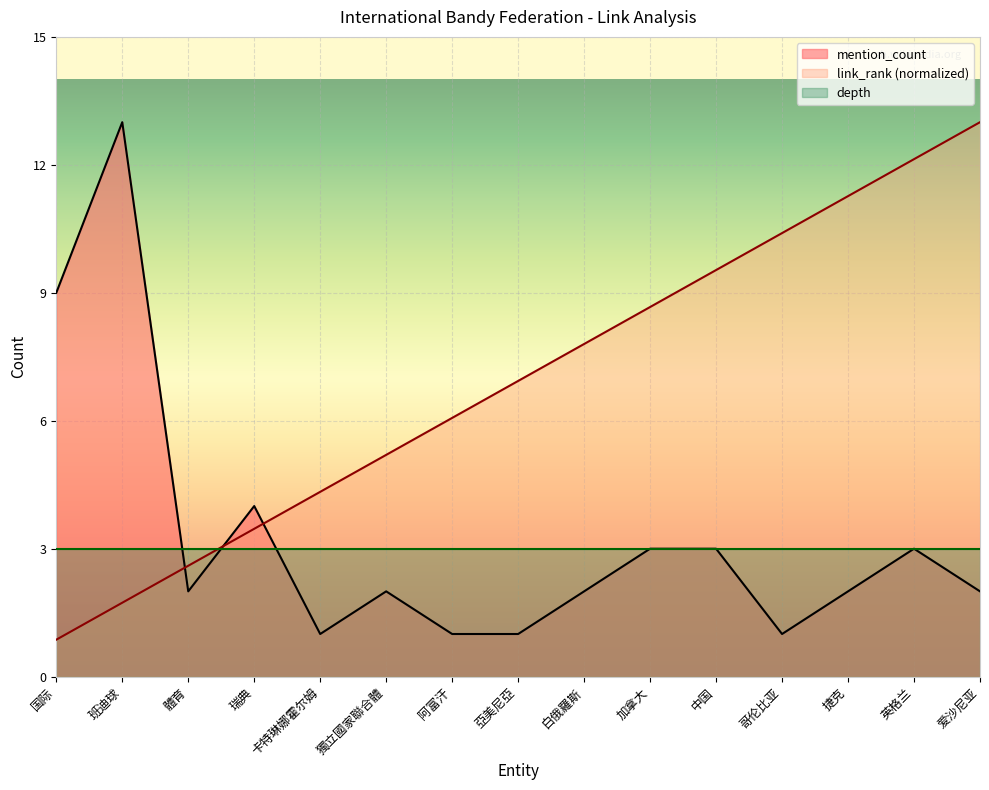

What is the value of the mention_count point at the 4th from the left?

4.0